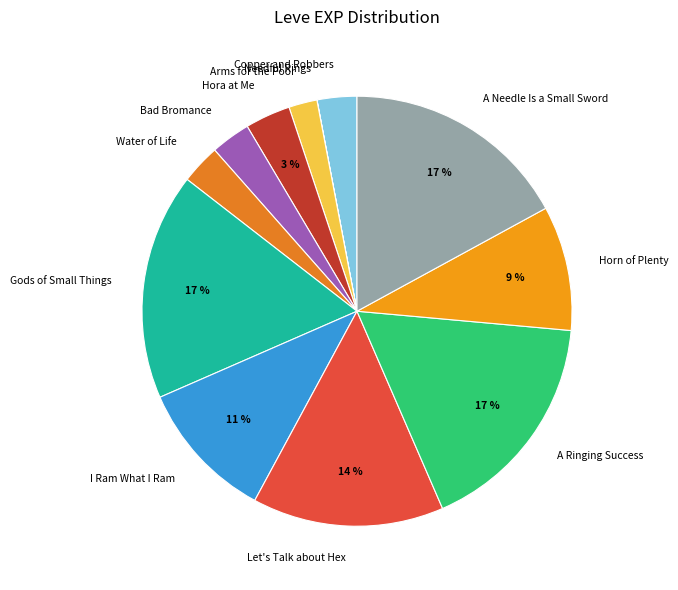

To the nearest percent, what portion does A Needle Is a Small Sword represent?

17%